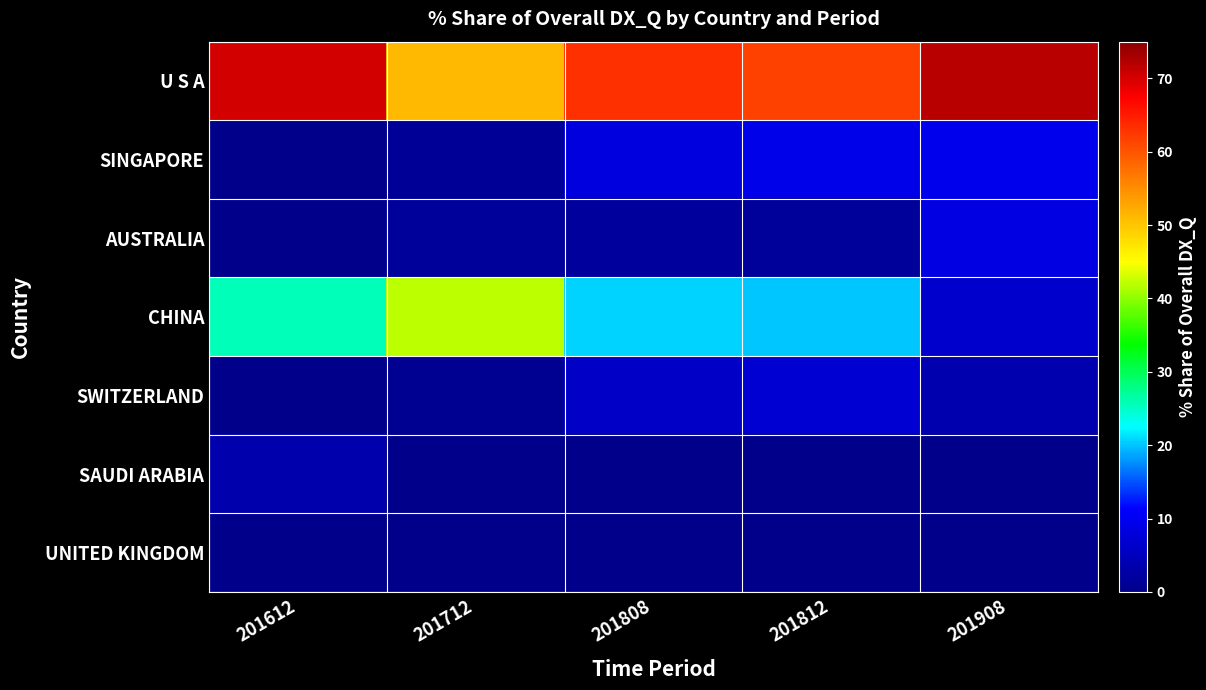

How many categories are shown in the chart?

5